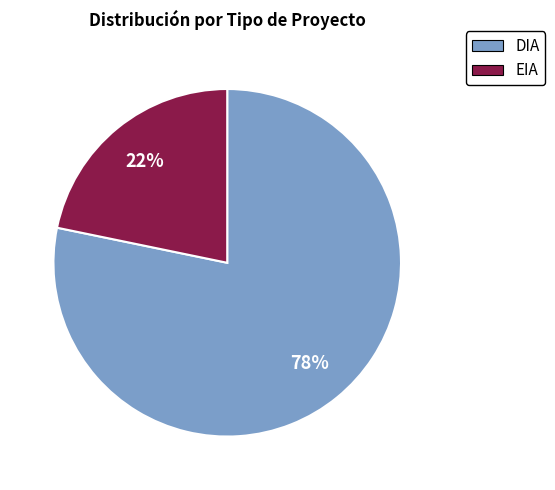

True or false: EIA accounts for 22% of the total.

True